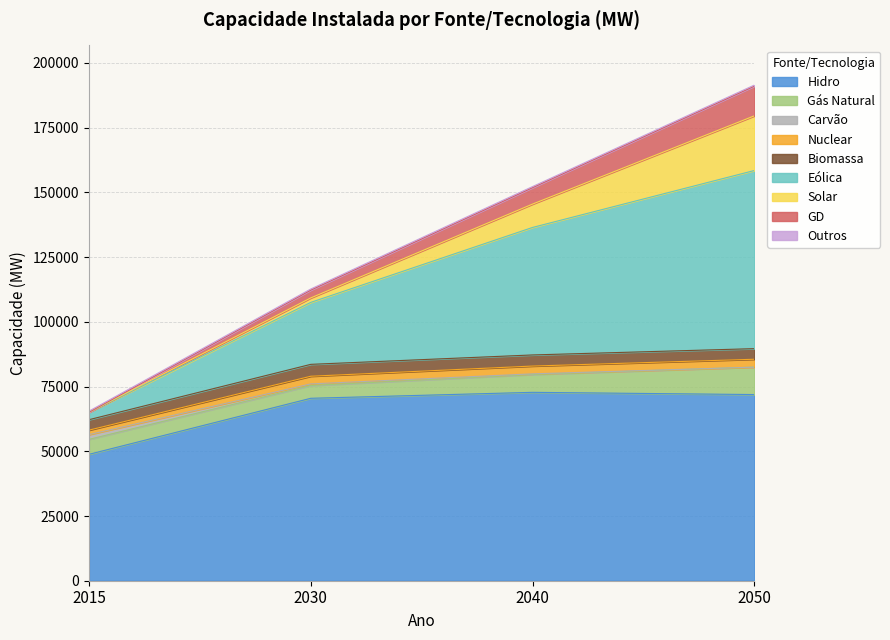

What is the total value across all series at 2015?

65519